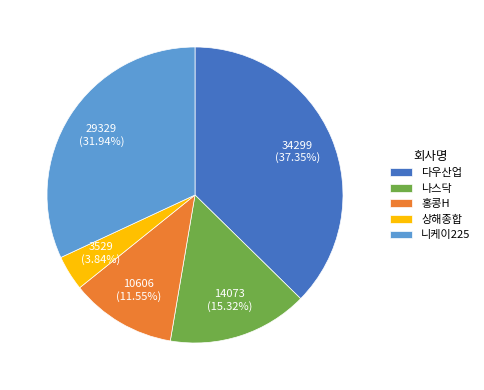

Is there any slice that represents more than half of the pie?

No